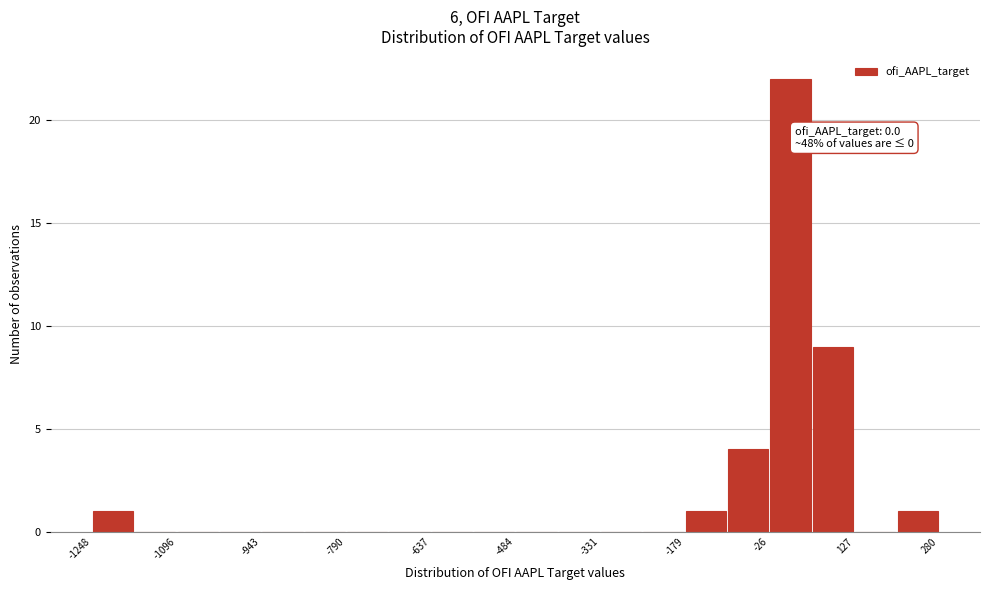

Read against the x-axis, roughly where is the centre of the tallest bar?

20